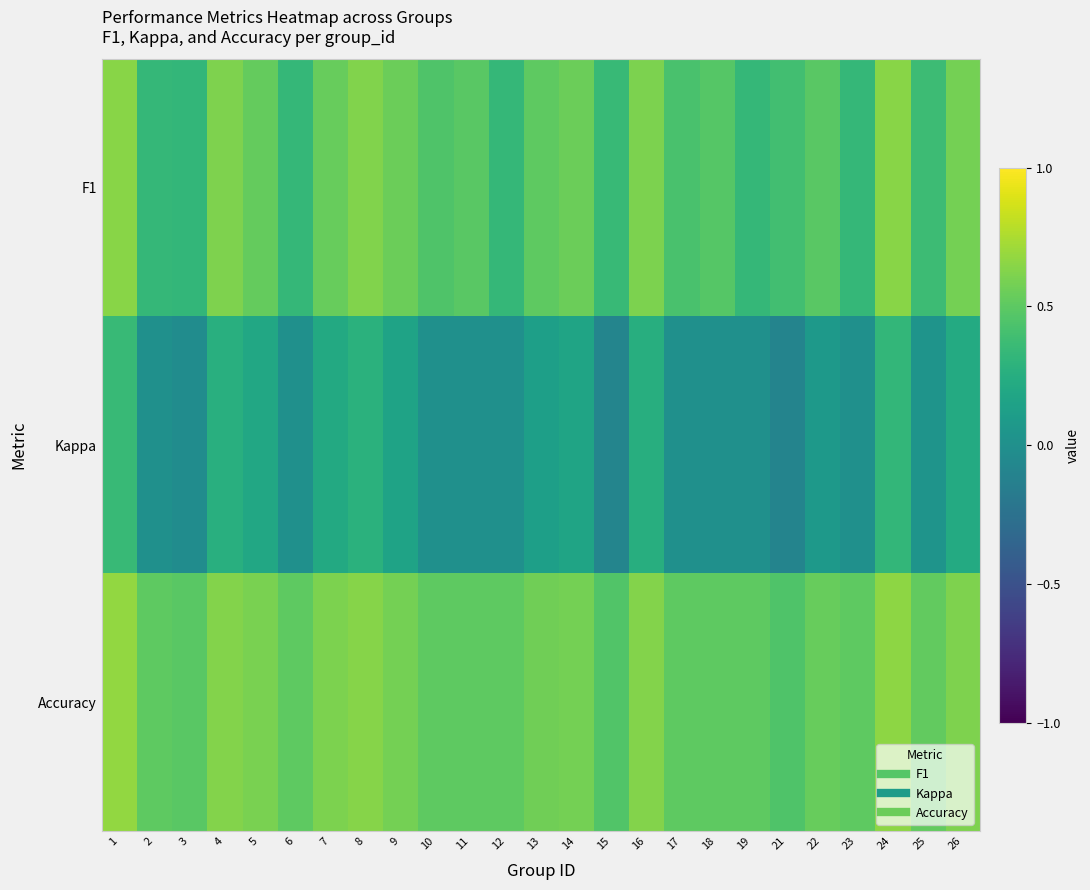

Which series has the largest range (max minus min)?

Kappa